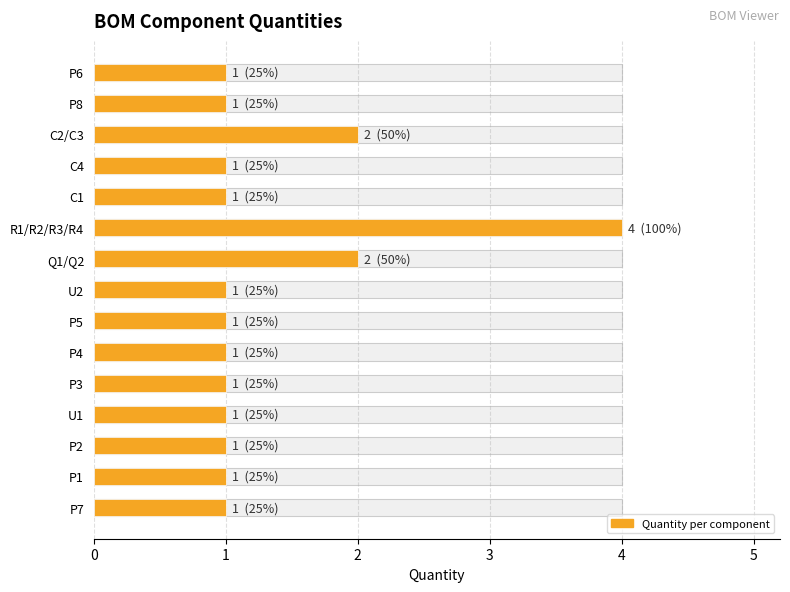

Reading right to left, extract all data points from this chart.

1	1	1	1	1	1	1	1	2	4	1	1	2	1	1